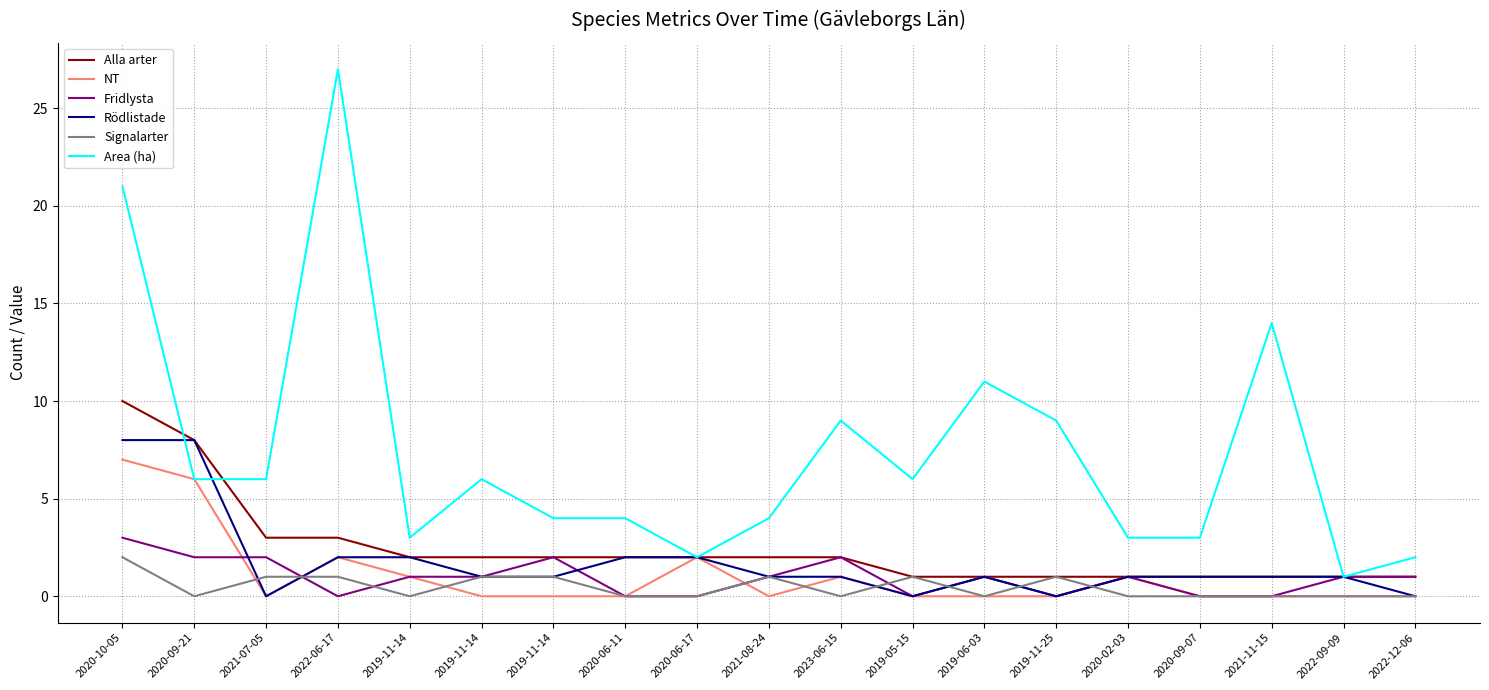

What are all the series names shown in the legend?

Alla arter, NT, Fridlysta, Rödlistade, Signalarter, Area (ha)